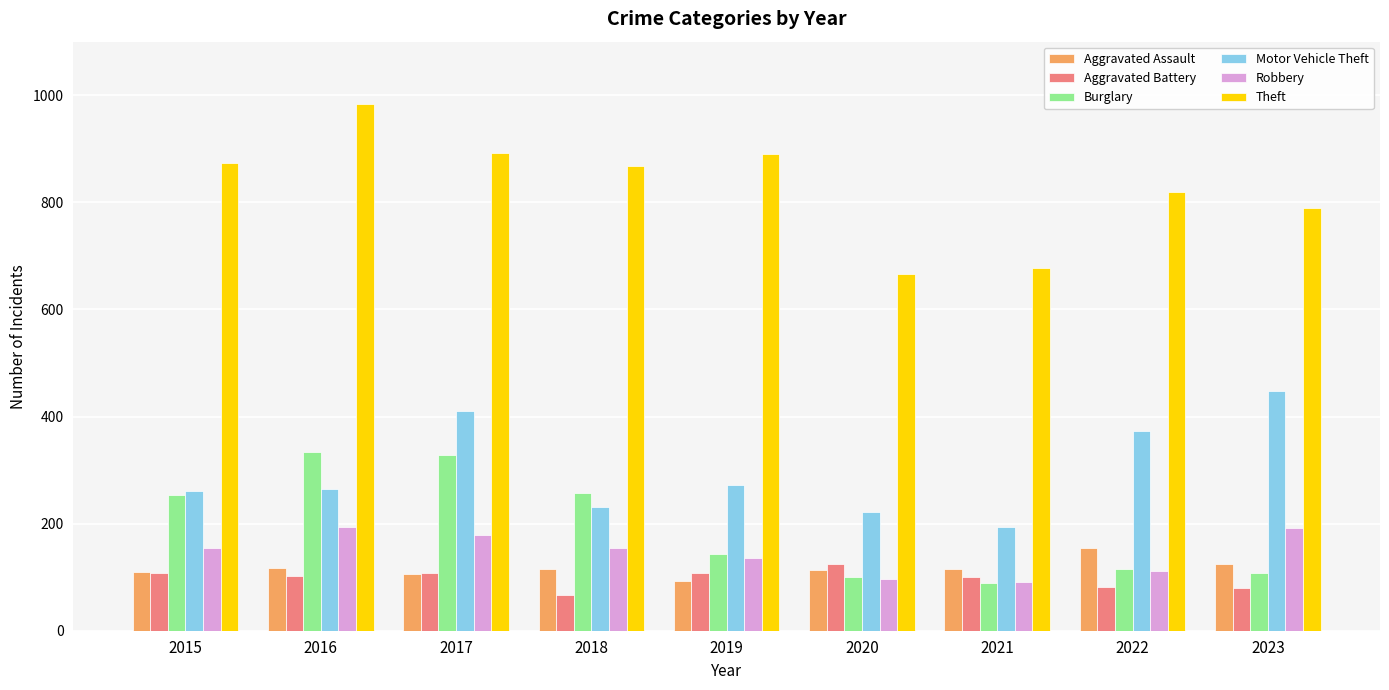

What is the average value of the Burglary series?

192